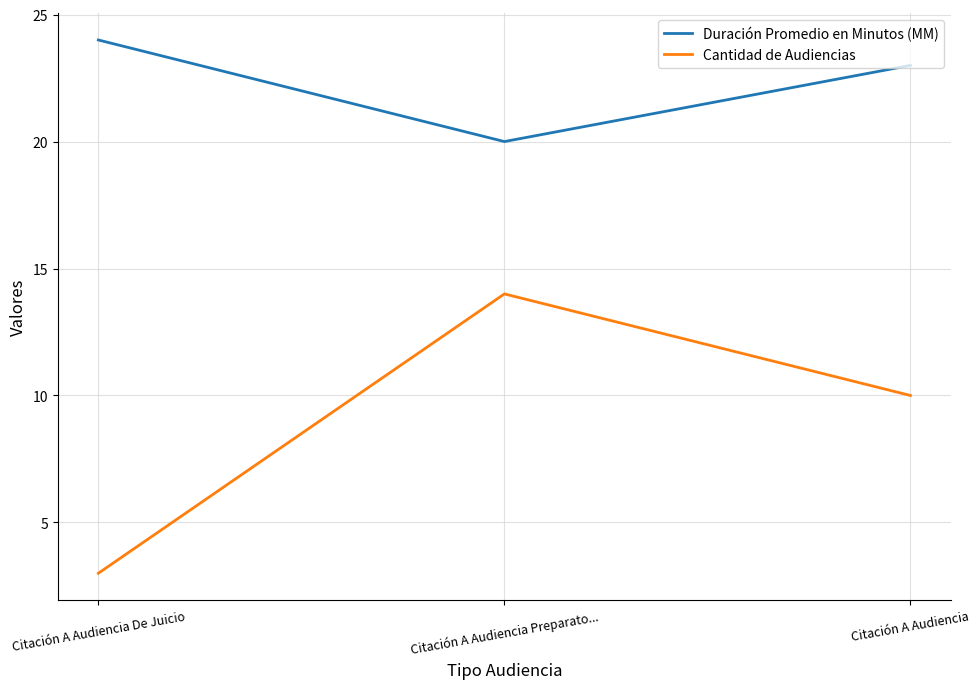

Rank the categories by Cantidad de Audiencias value from lowest to highest.

Citación A Audiencia De Juicio, Citación A Audiencia, Citación A Audiencia Preparato...